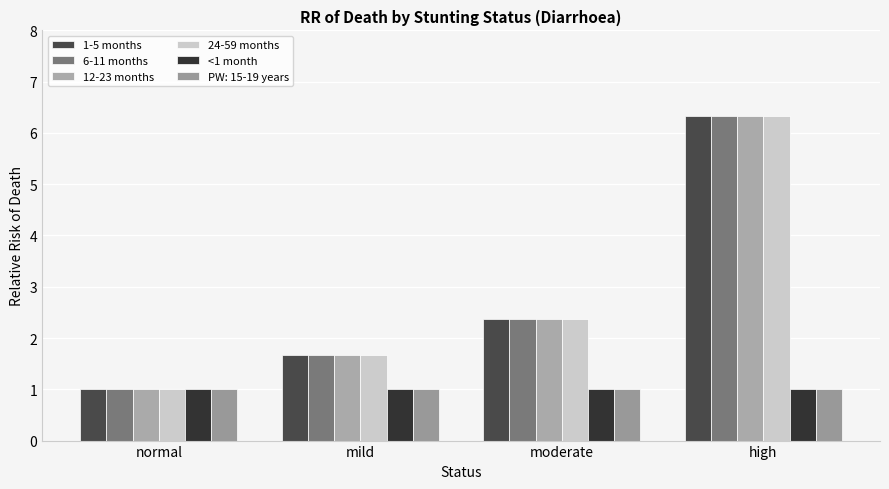

At which category is the sum across all series the highest?

high